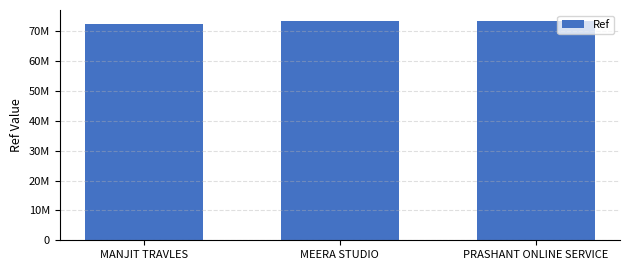

What position from the left is PRASHANT ONLINE SERVICE?

3